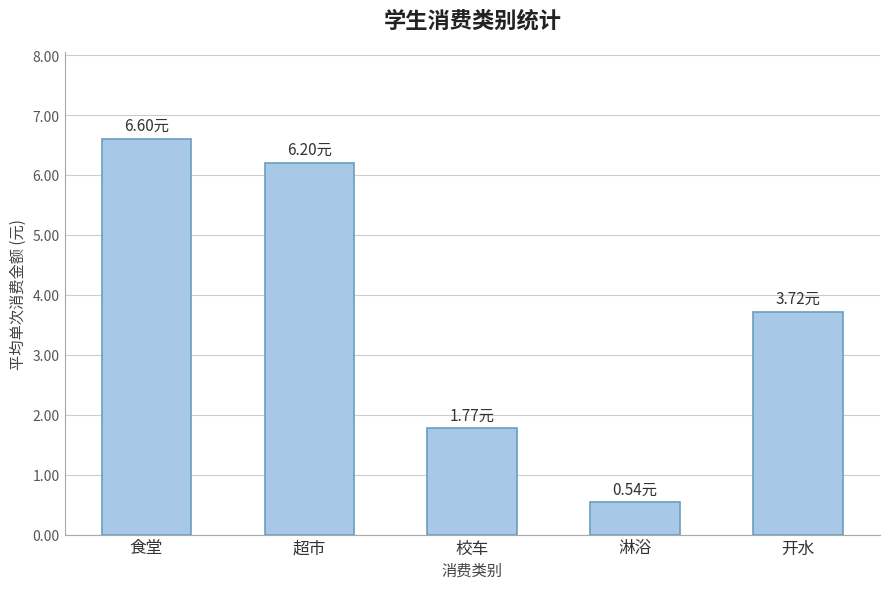

The value at 开水 is 6.2. True or false?

False